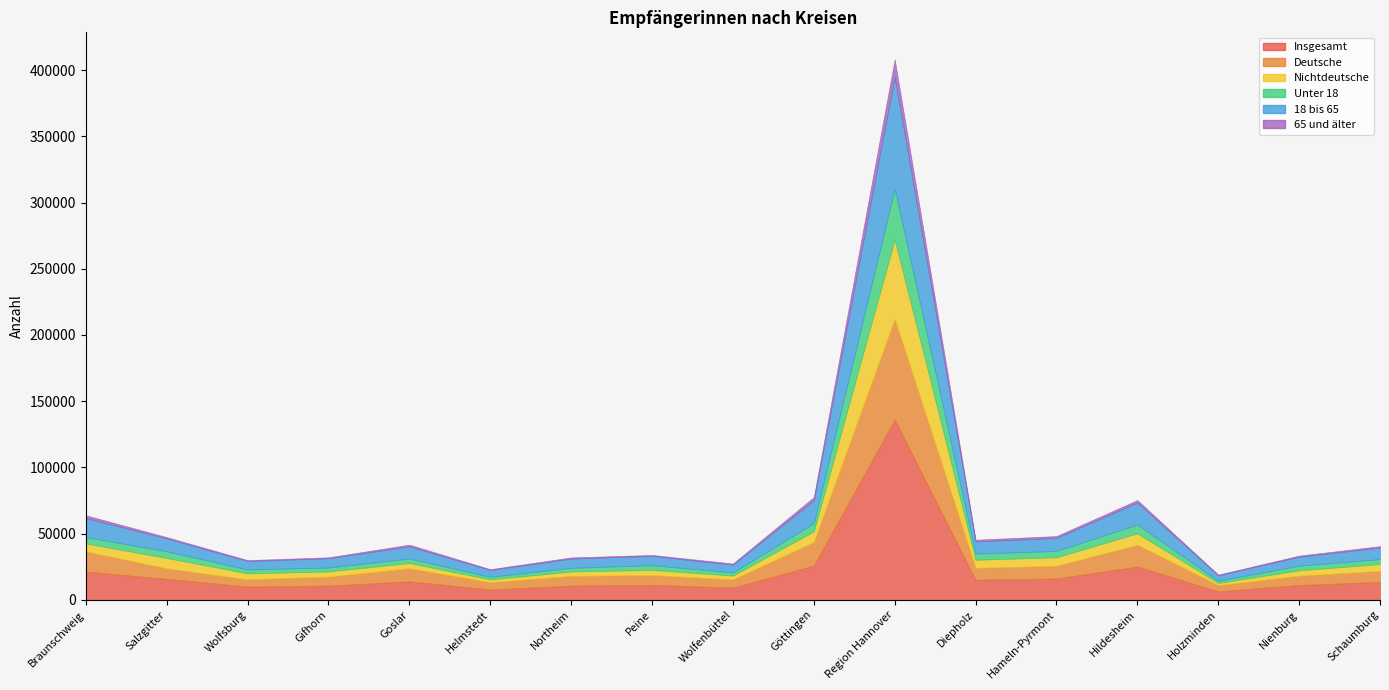

List the series in order of their peak value, highest first.

Insgesamt, 18 bis 65, Deutsche, Nichtdeutsche, Unter 18, 65 und älter